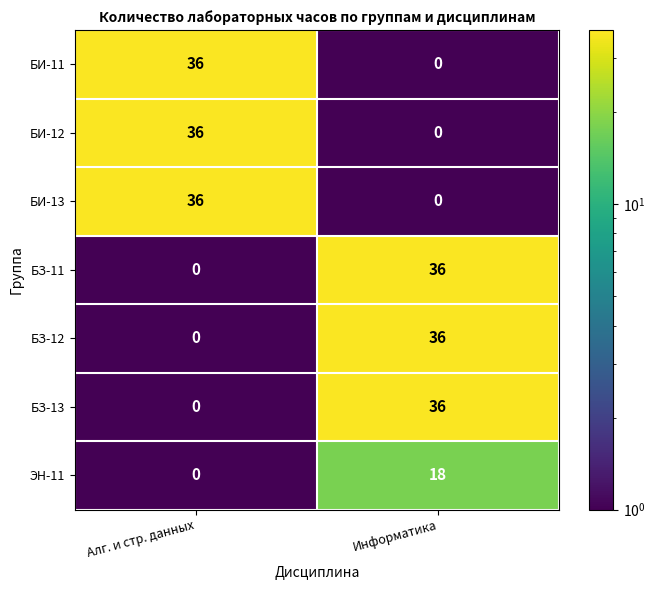

What is the sum of all БЗ-12 values?

36